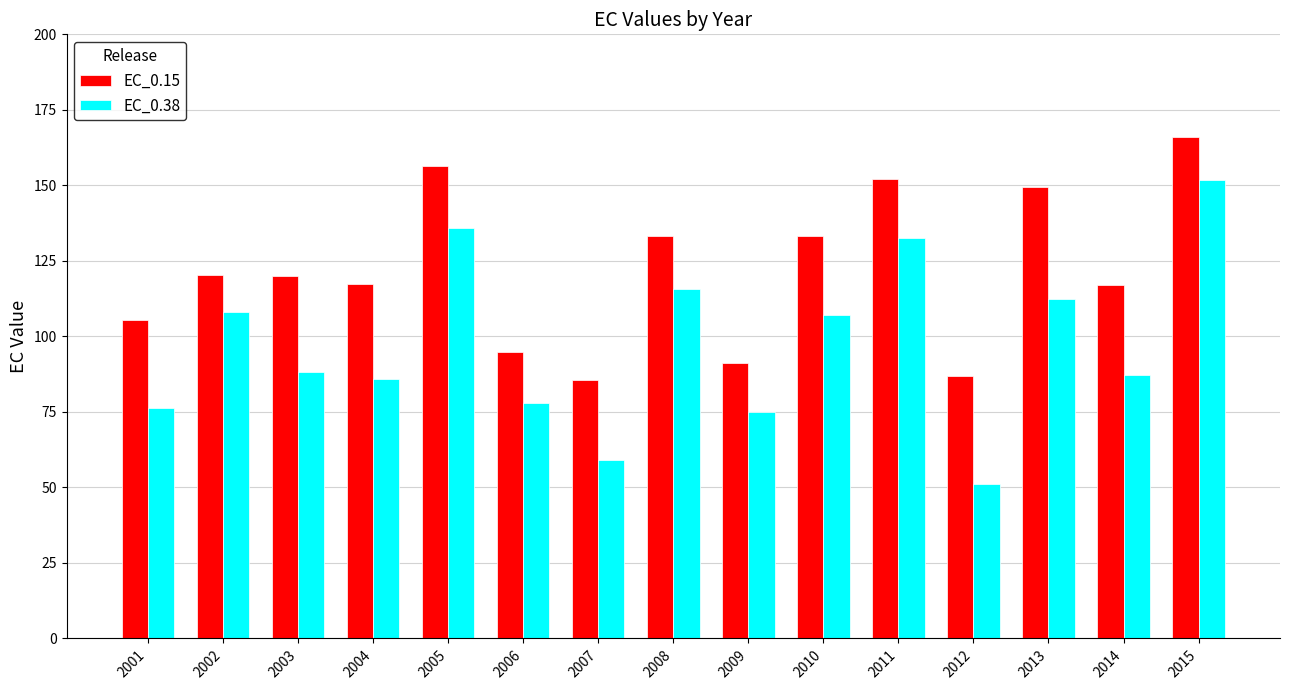

What is the smallest value displayed?

51.1